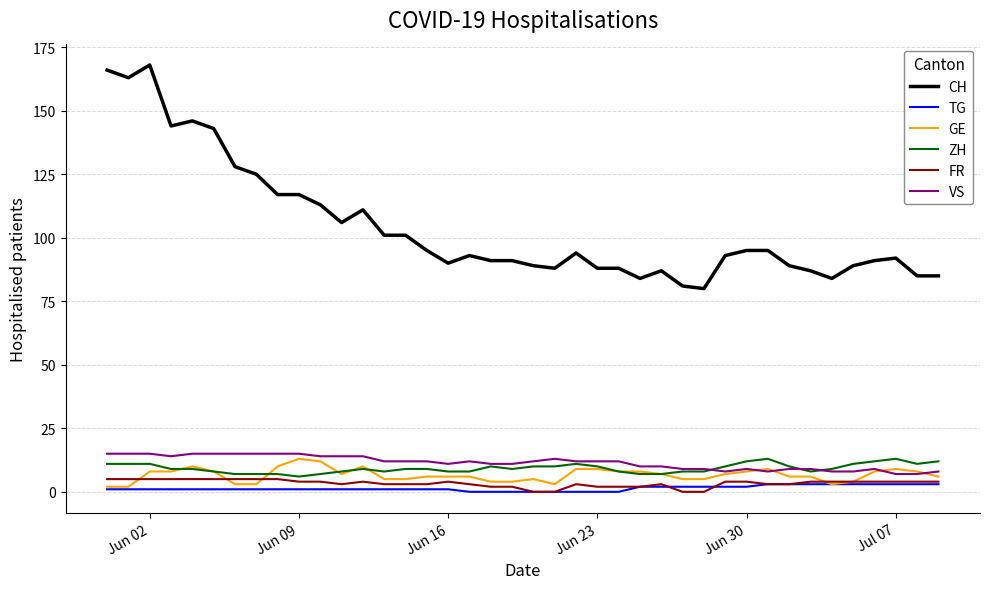

Which series has the largest range (max minus min)?

CH